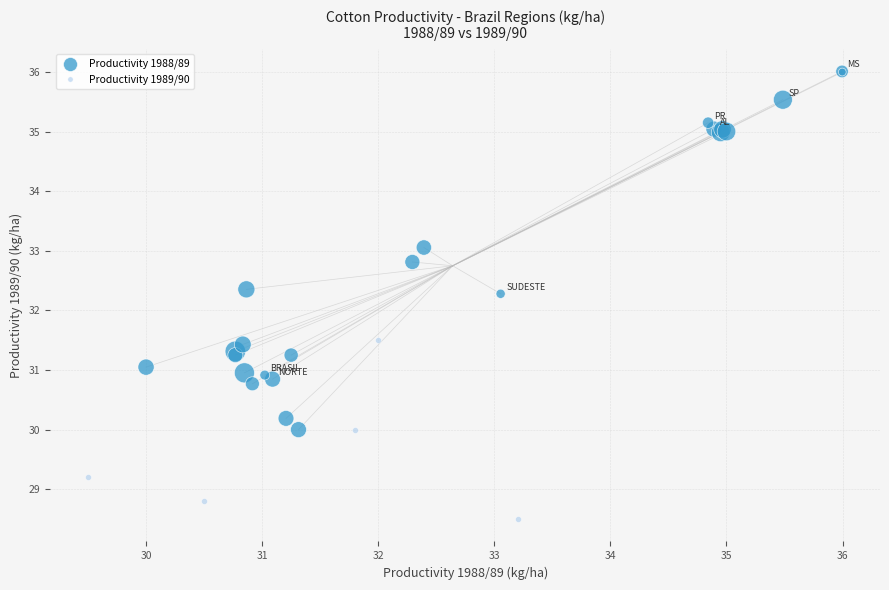

Which series contains the lowest Y value?

Productivity 1989/90